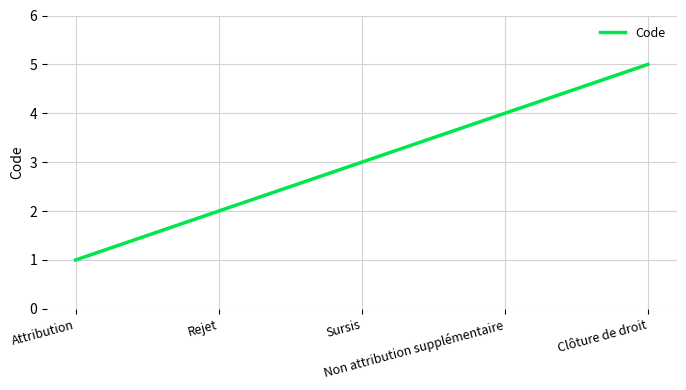

List the labels in order of value, smallest first.

Attribution, Rejet, Sursis, Non attribution supplémentaire, Clôture de droit